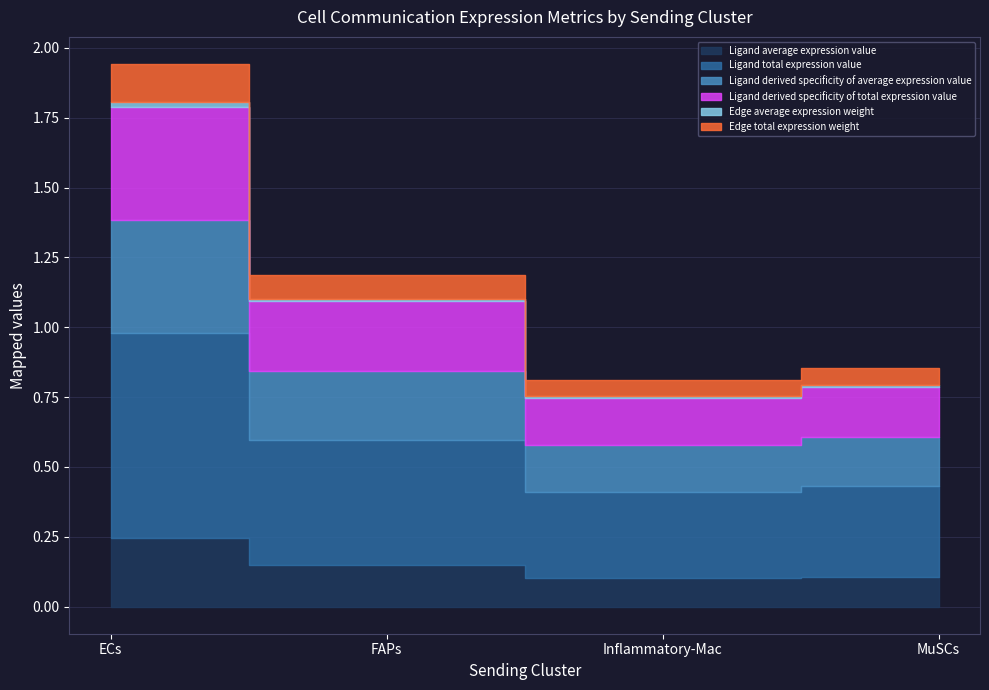

Between ECs and MuSCs, which series saw the biggest shift?

Ligand total expression value